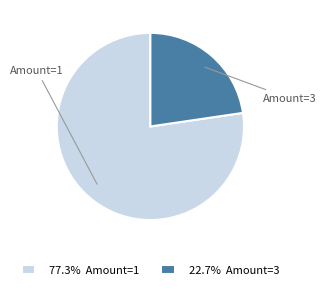

What is the ratio of the value at 22.7% Amount=3 to the value at 77.3% Amount=1?

0.3